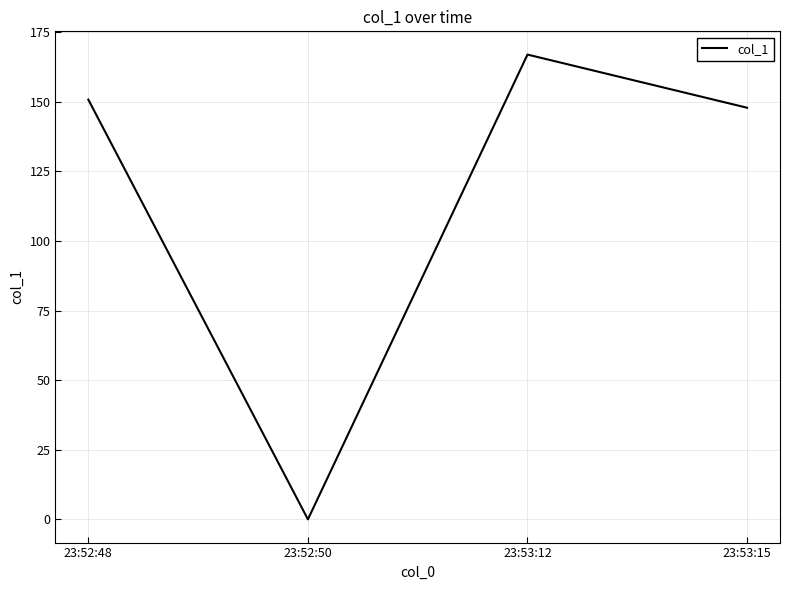

List the labels in order of value, largest first.

23:53:12, 23:52:48, 23:53:15, 23:52:50